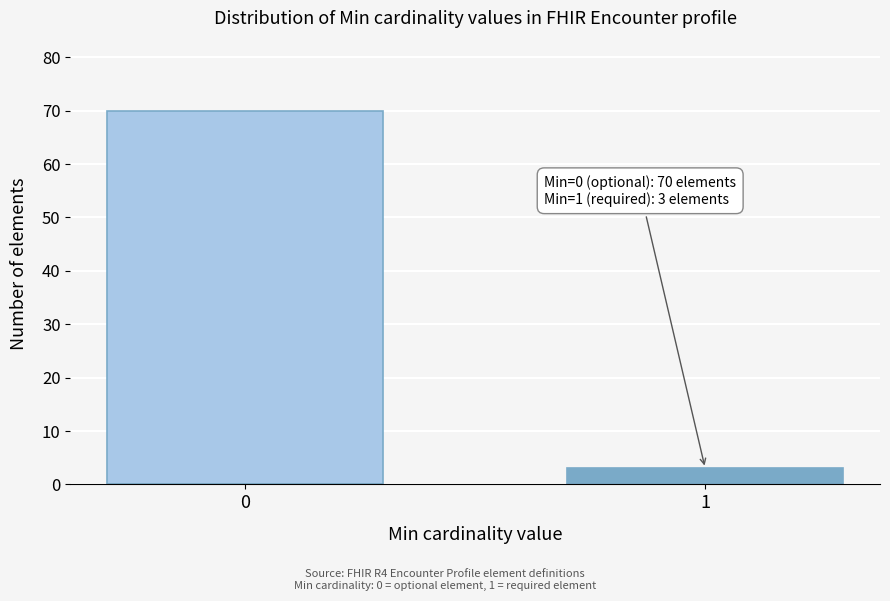

Reading right to left, list all the values displayed in this chart.

3	70